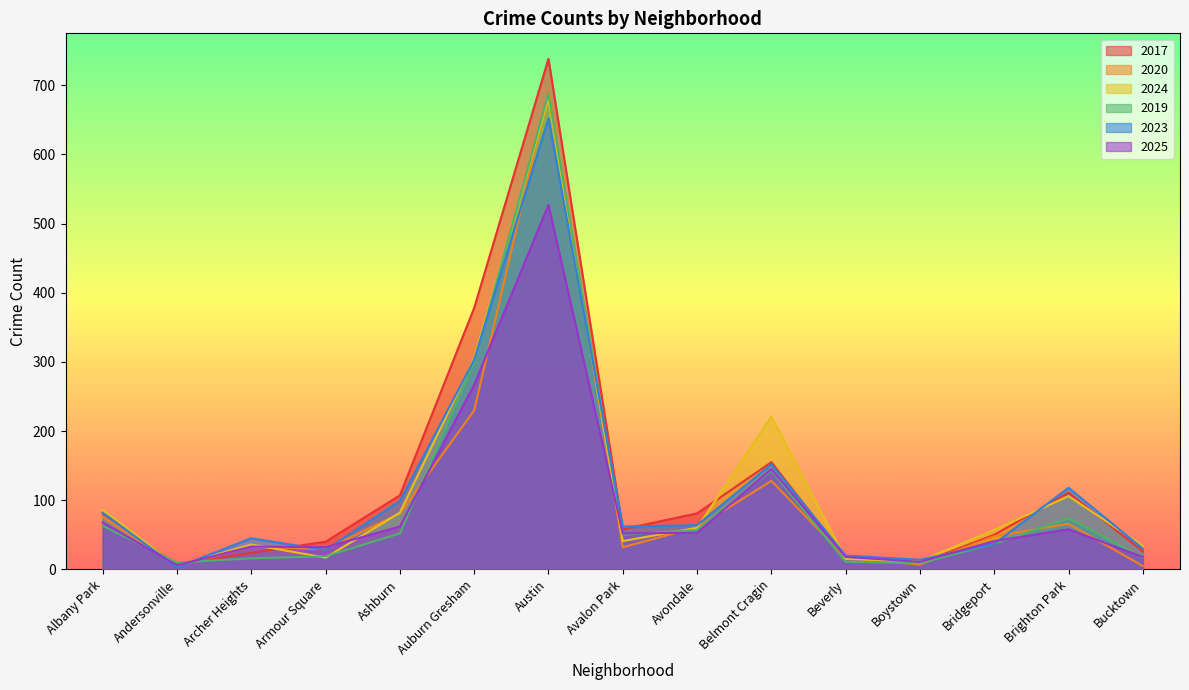

What is the minimum value for 2023?

3